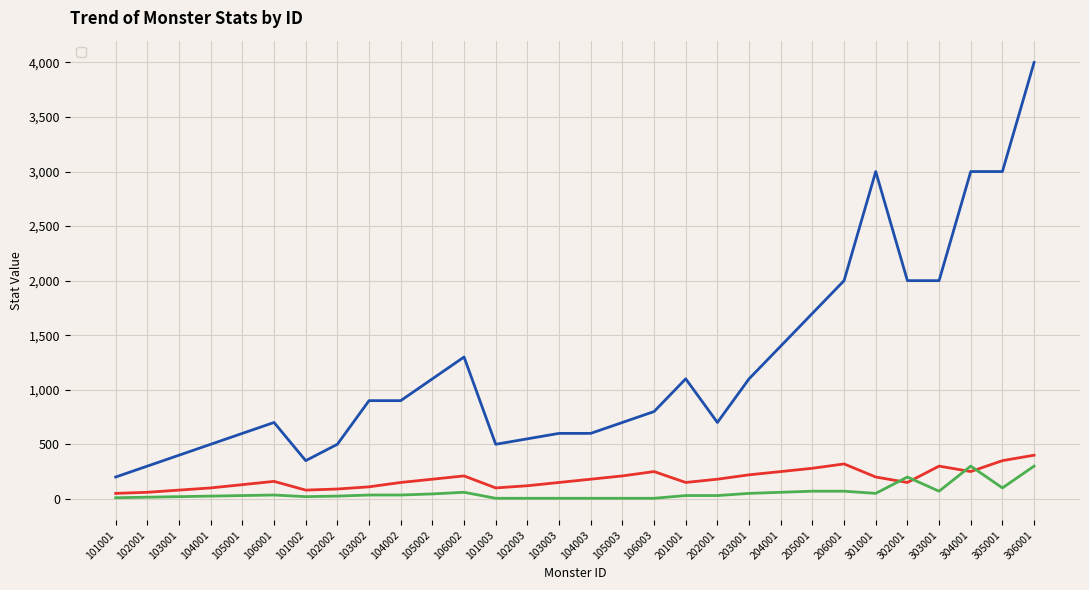

At which label does _def reach its minimum?

101003